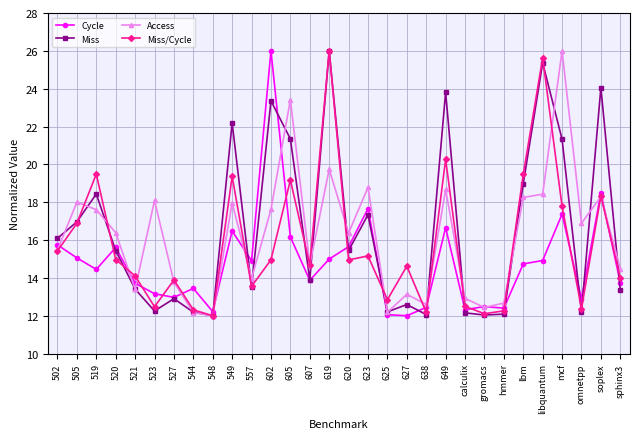

What are all the series names shown in the legend?

Cycle, Miss, Access, Miss/Cycle